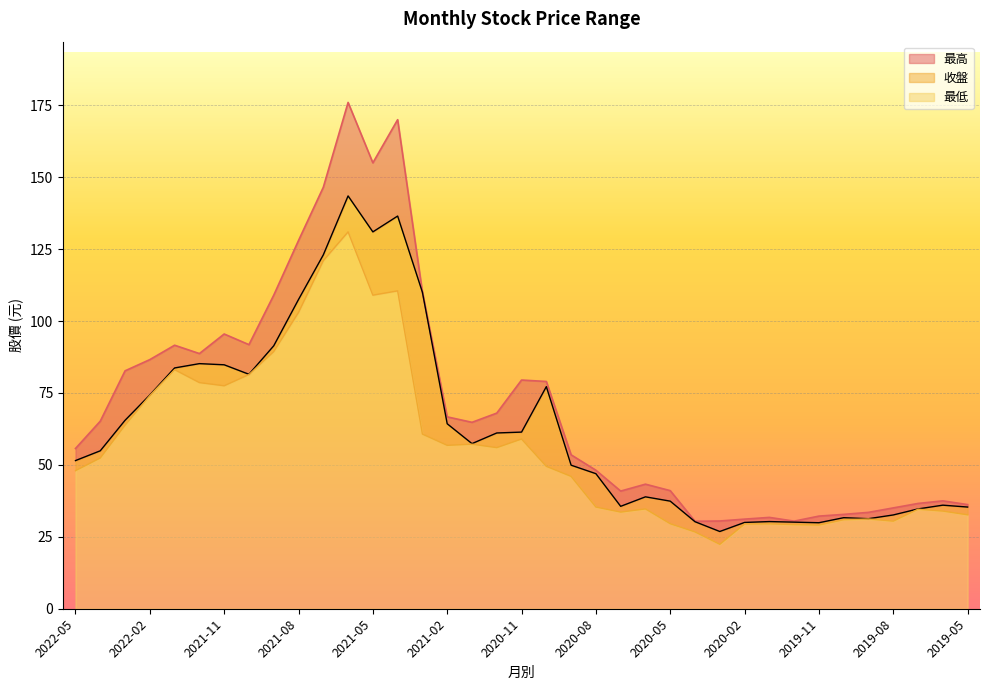

Where is the first local minimum for 收盤?

2021-10